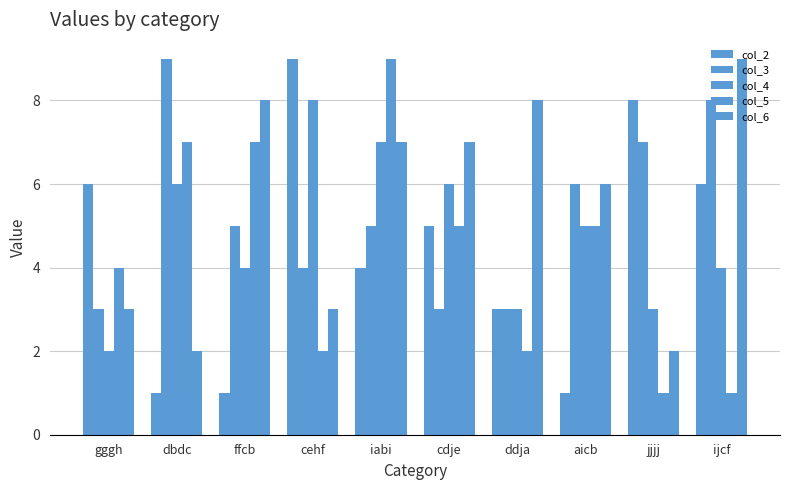

What is the value of the col_6 bar at the 5th from the left?

7